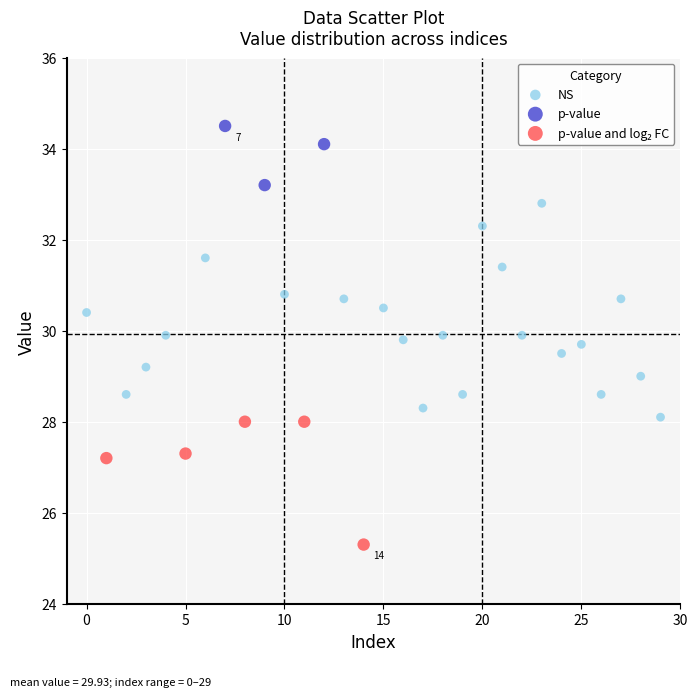

Which series contains the highest Y value?

p-value